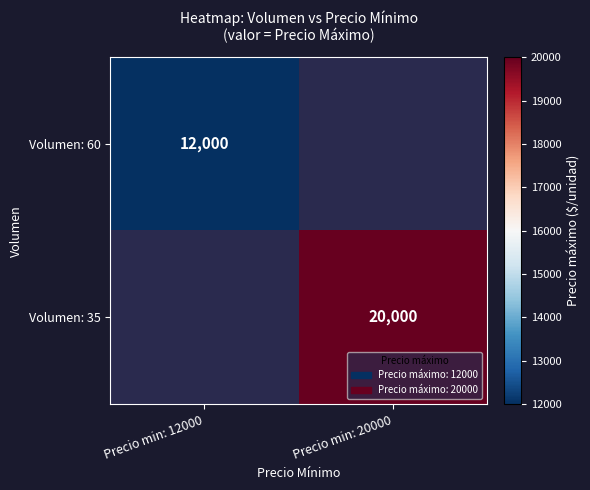

The Volumen: 35 series shows 6877 at Precio min: 20000. True or false?

False